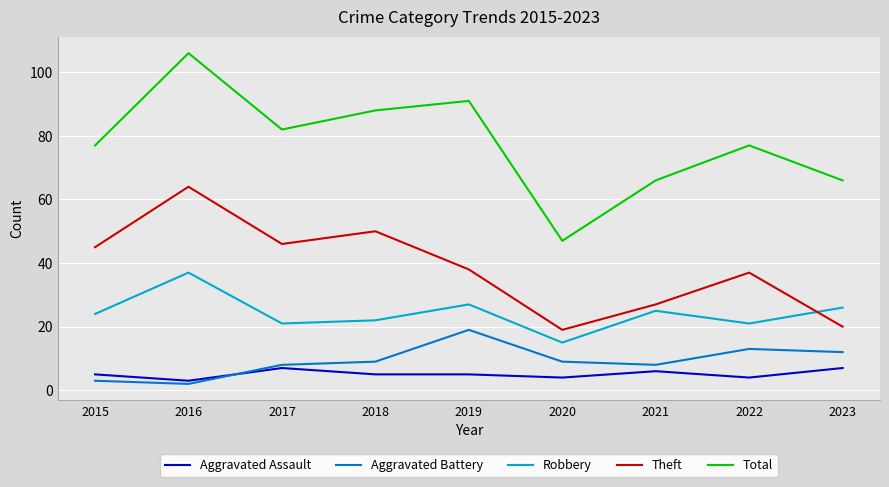

The Robbery series shows 21 at 2022. True or false?

True